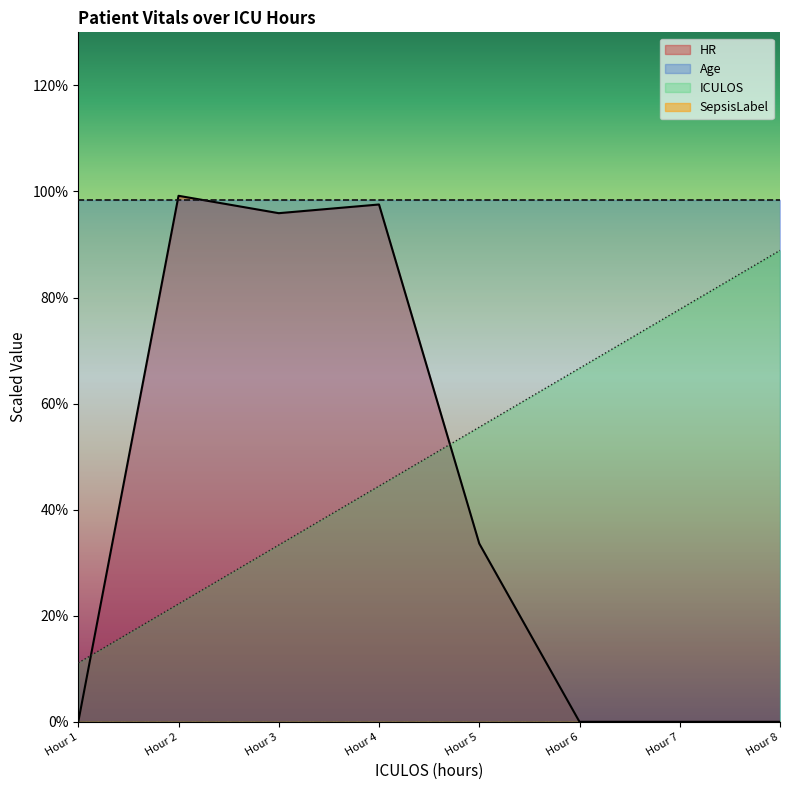

True or false: HR has a value of 144.7 at Hour 4.

False